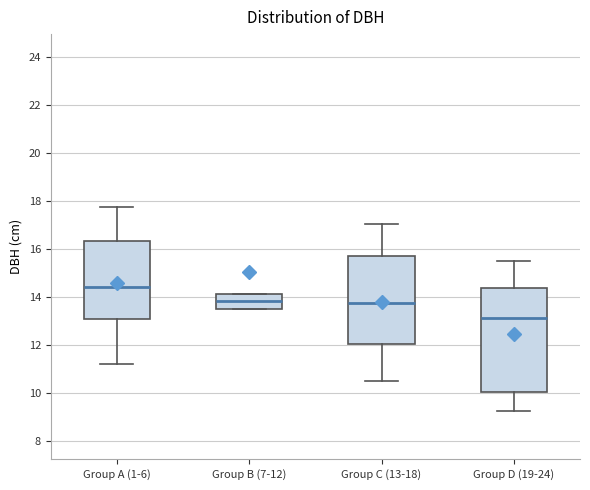

Reading left to right, read every box against the y-axis: the position of its median line, the range the box covers, and the ends of its whiskers. The values are not printed on the chart, so give them approximately, as read against the axis.

Group A (1-6): median 14.4, box 13.2 to 16.4, whiskers 11.2 to 17.8
Group B (7-12): median 13.8, box 13.6 to 14.2, whiskers 13.6 to 14.2
Group C (13-18): median 13.8, box 12.0 to 15.8, whiskers 10.6 to 17.0
Group D (19-24): median 13.2, box 10.0 to 14.4, whiskers 9.2 to 15.6